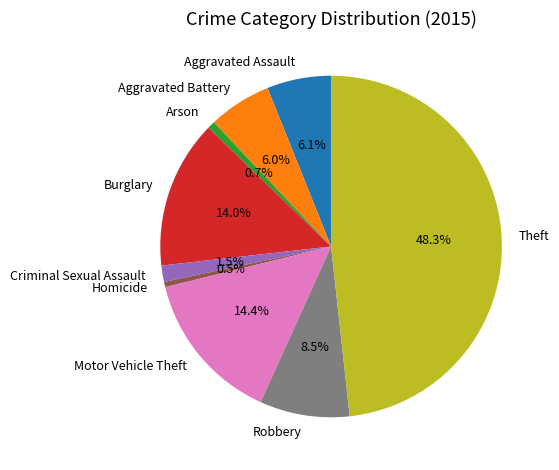

What is the ratio of the value at Criminal Sexual Assault to the value at Homicide?

3.1